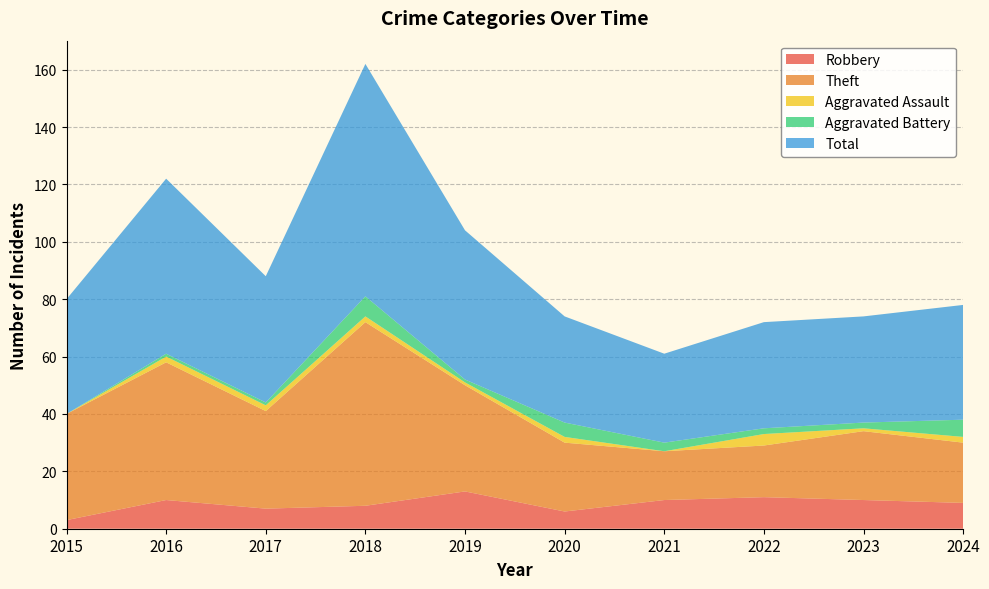

Reading left to right, transcribe all the data shown in this chart.

Robbery: 3	10	7	8	13	6	10	11	10	9
Theft: 37	48	34	64	37	24	17	18	24	21
Aggravated Assault: 0	2	2	2	1	2	0	4	1	2
Aggravated Battery: 0	1	1	7	1	5	3	2	2	6
Total: 40	61	44	81	52	37	31	37	37	40